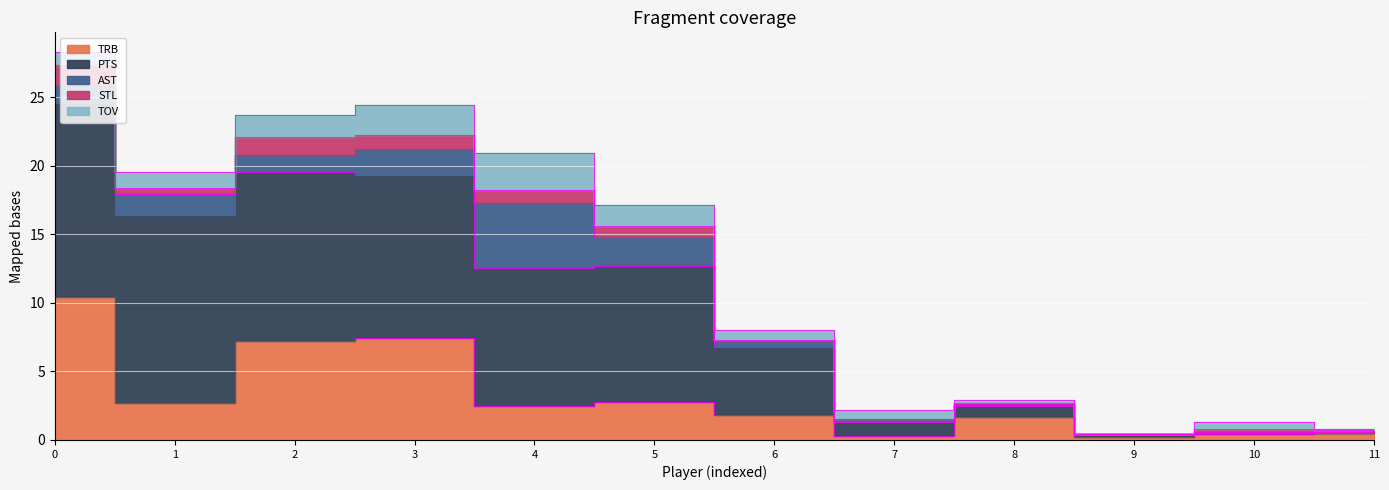

What is the spread (max minus min) of values at Michael Kidd-Gilchrist?

10.9